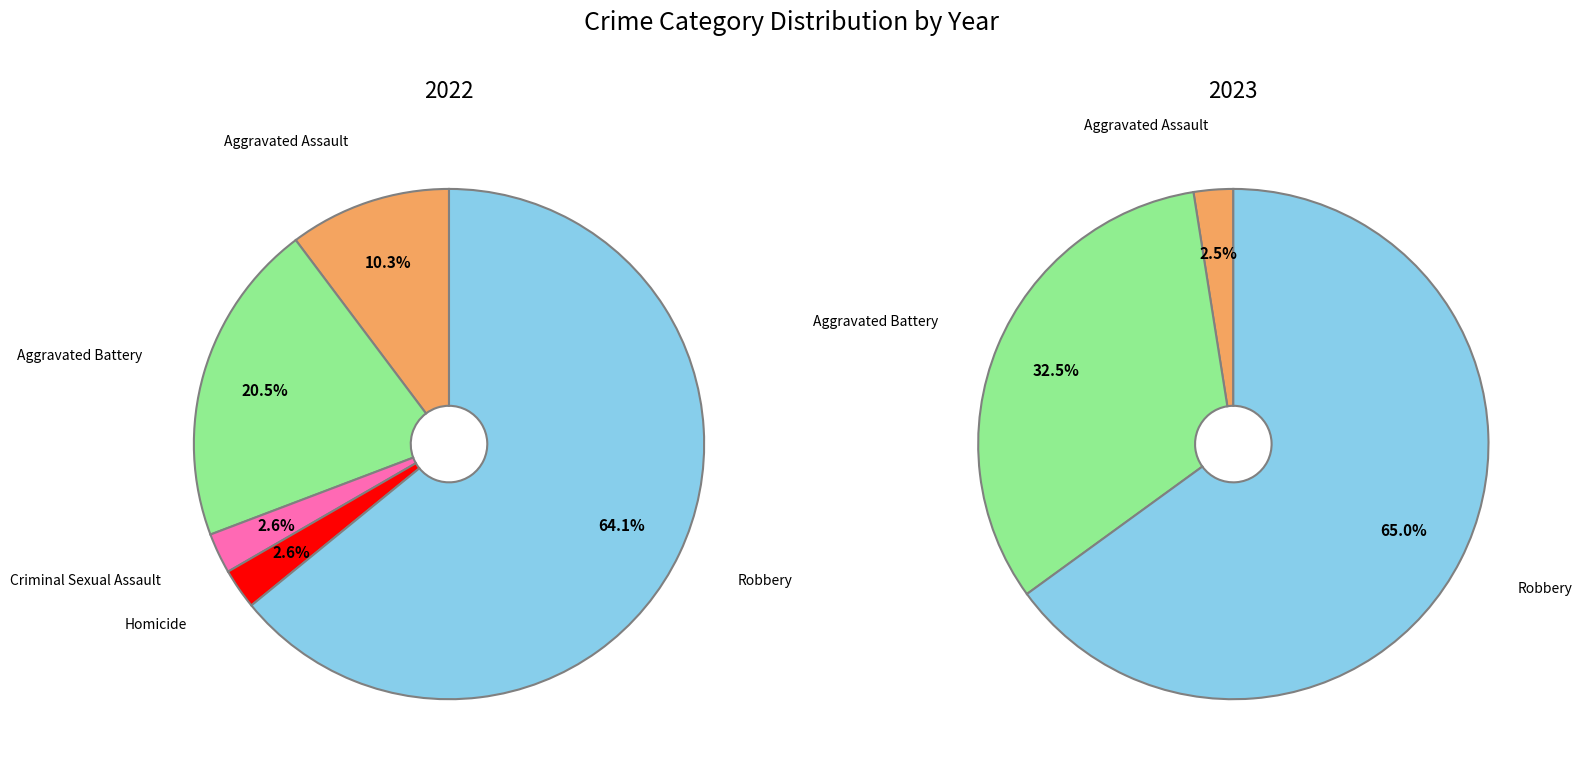

Which series has the widest spread of values?

values_2023